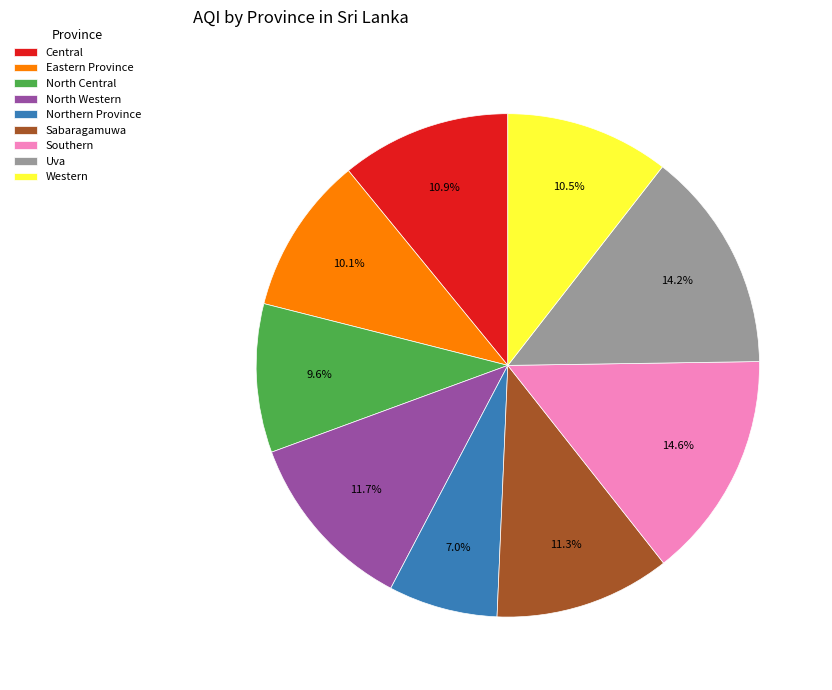

What is the ratio of the value at Northern Province to the value at North Central?

0.7